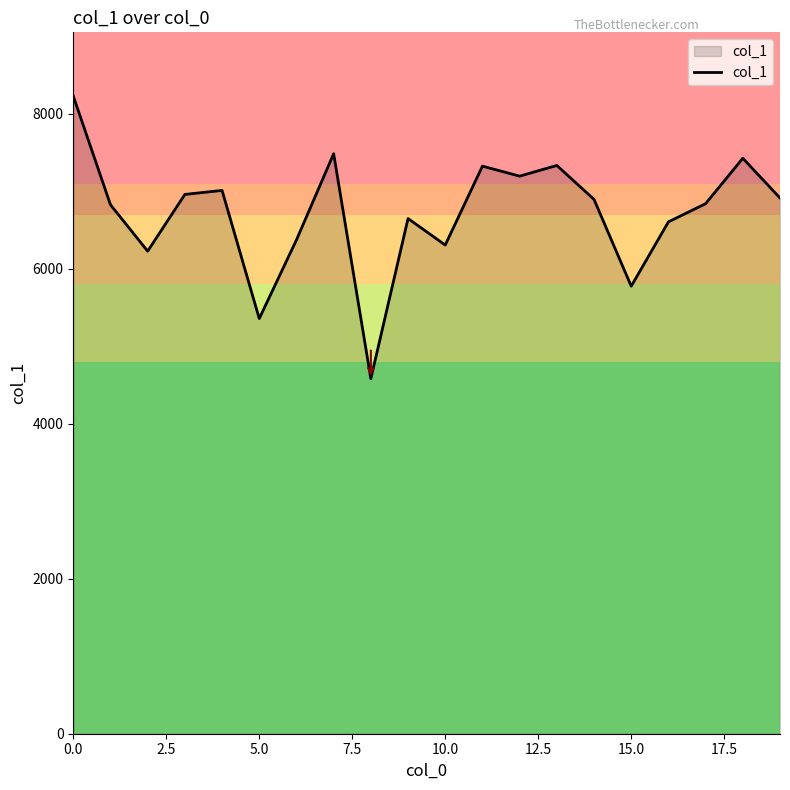

What is the minimum value shown in the chart?

4581